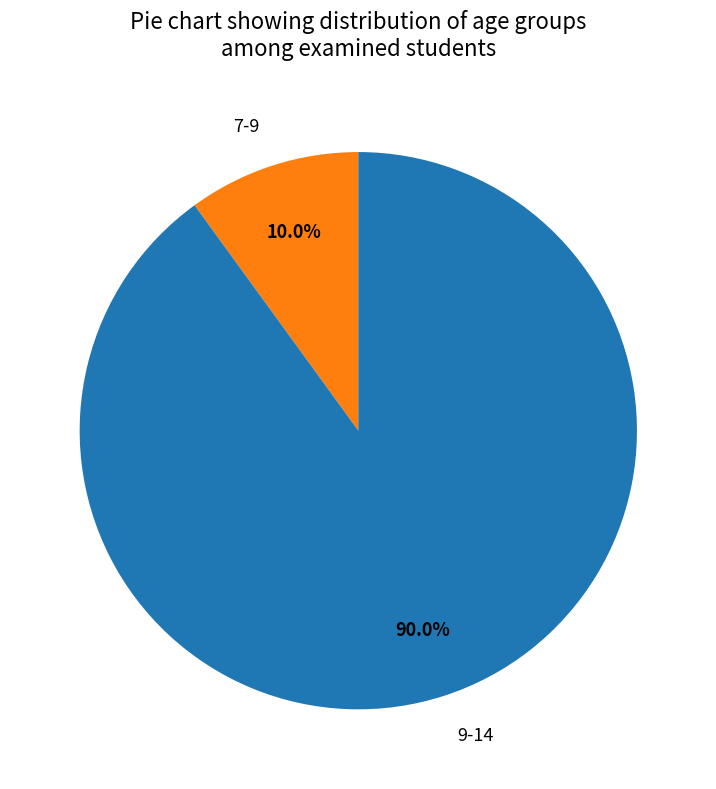

Is there a majority slice in this chart?

Yes